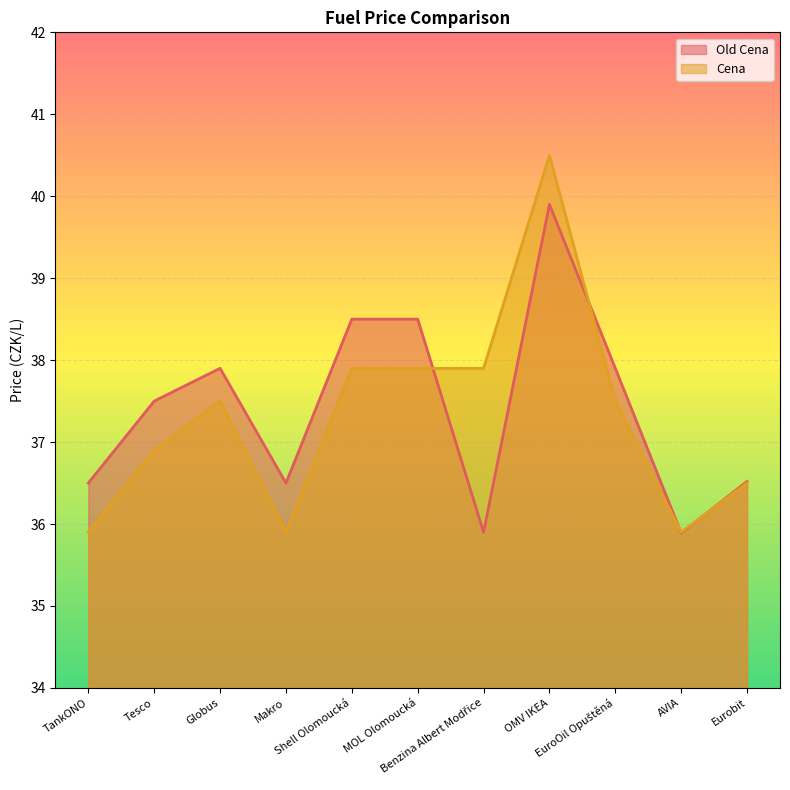

How many values in the Cena series are below 37?

5